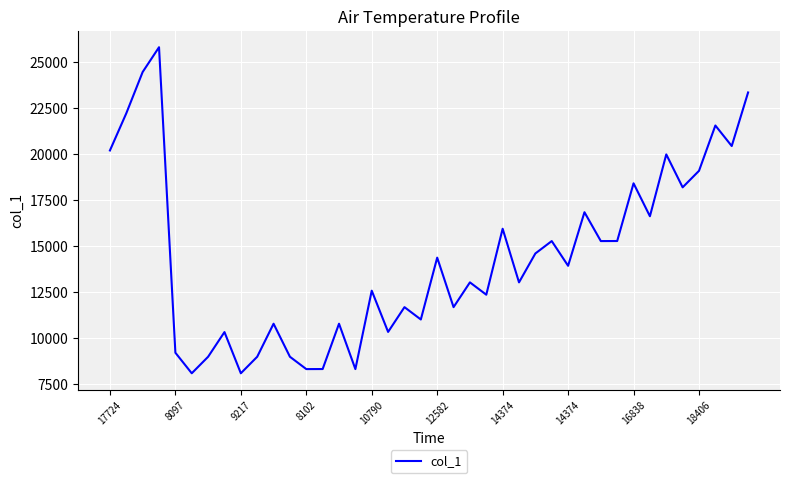

What is the difference between the maximum and minimum values?

17686